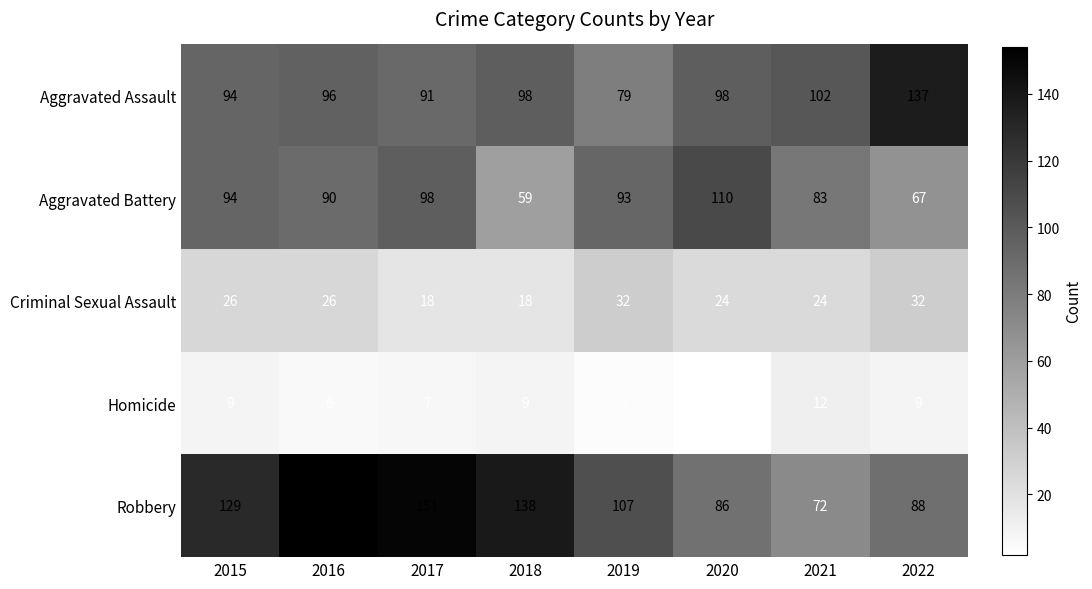

What is the difference between the maximum and minimum values in the Criminal Sexual Assault series?

14